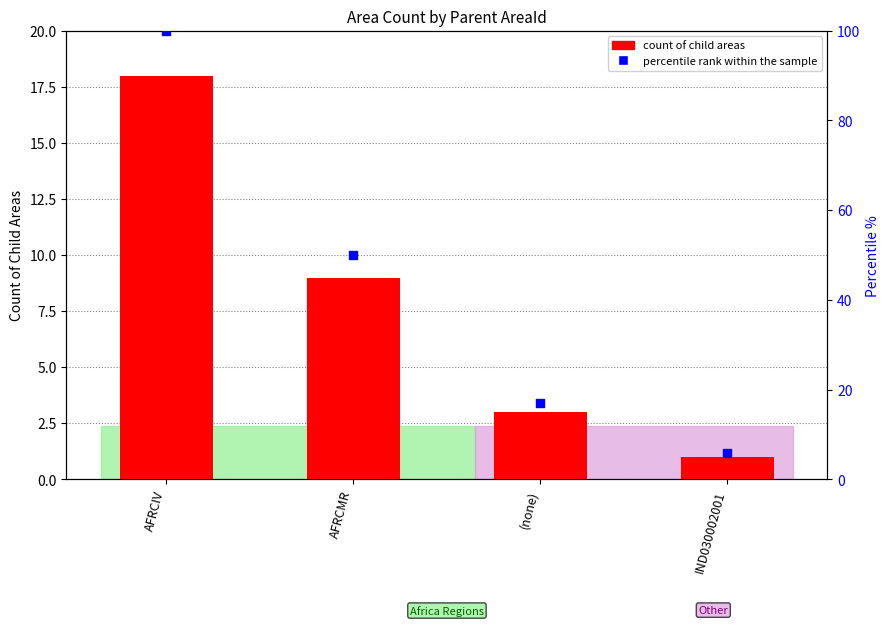

Is the value of count of child areas at (none) greater than the value of percentile rank within the sample at IND030002001?

No